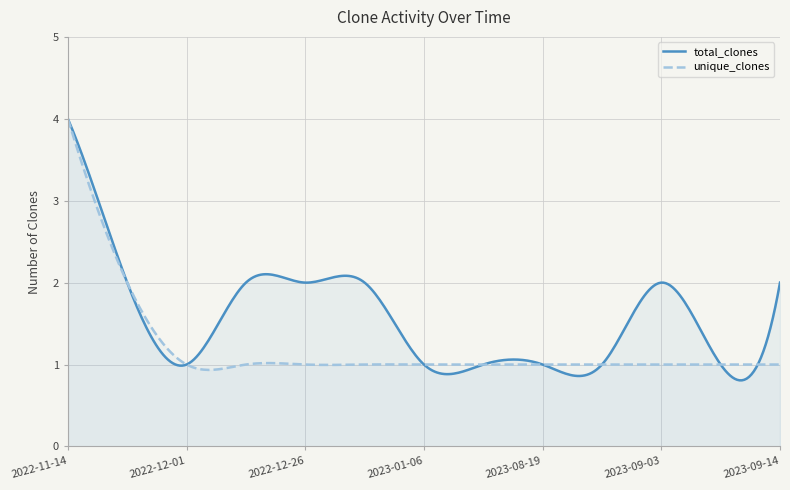

What is the maximum value shown in the chart?

4.0